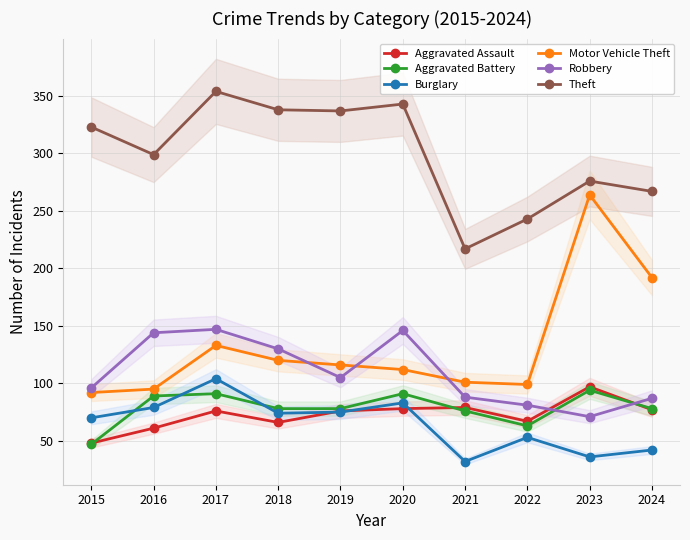

What is the difference between the second highest and minimum values in the Burglary series?

51